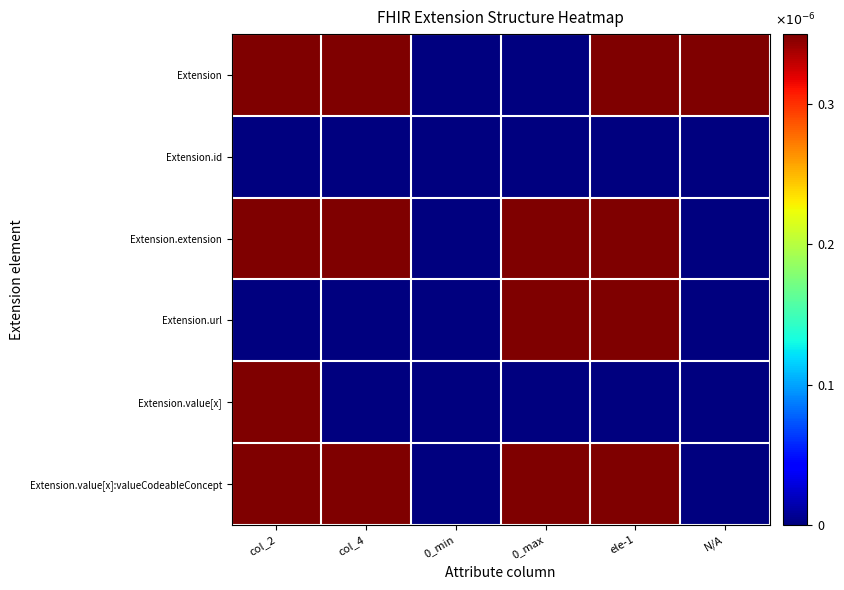

Count the number of data series in this chart.

6